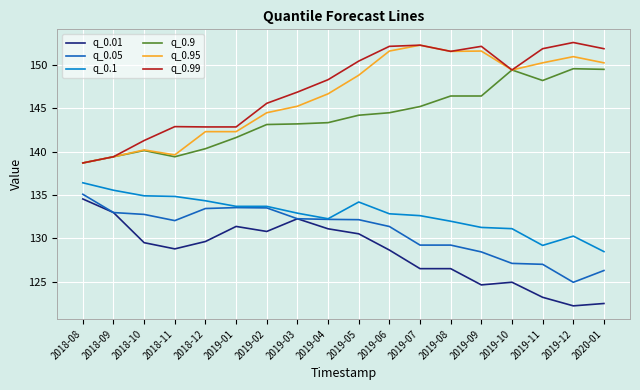

What is the minimum value for q_0.99?

138.7